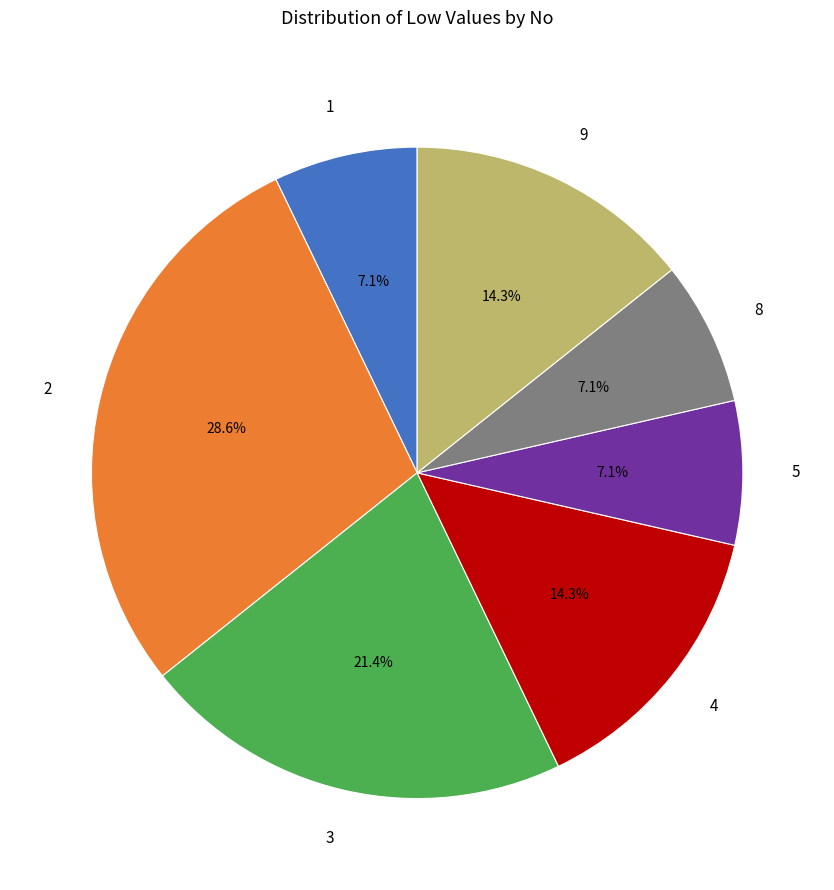

To the nearest percent, what portion does 4 represent?

14%